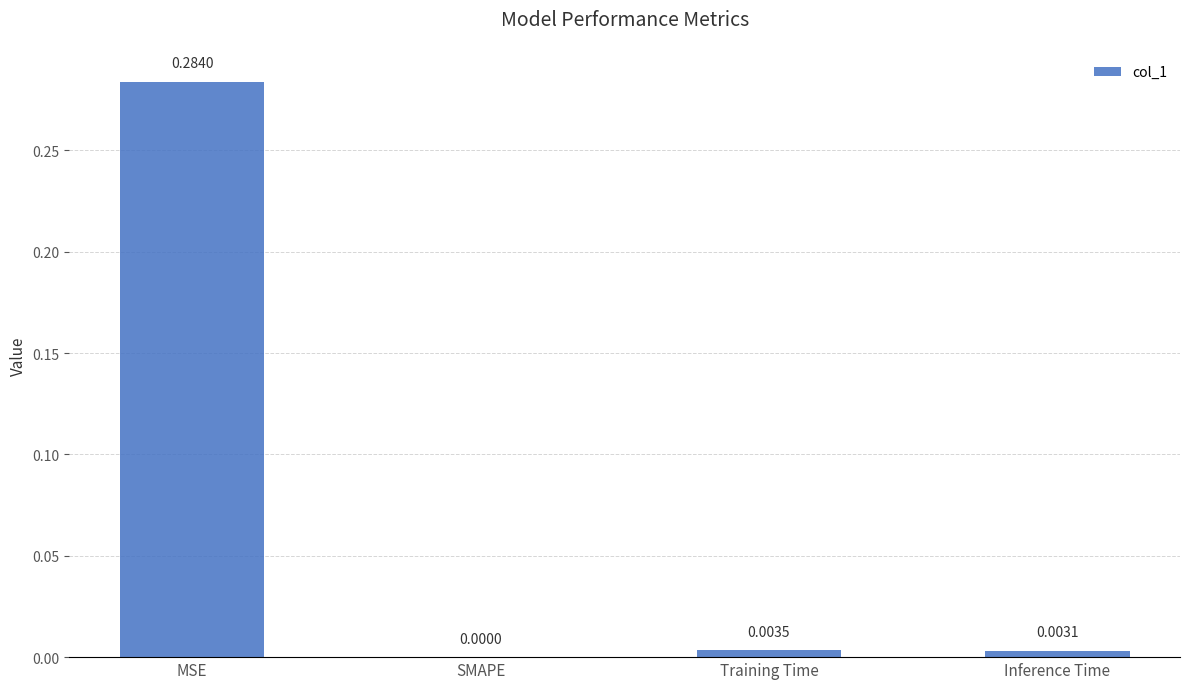

How many positive values are there?

3